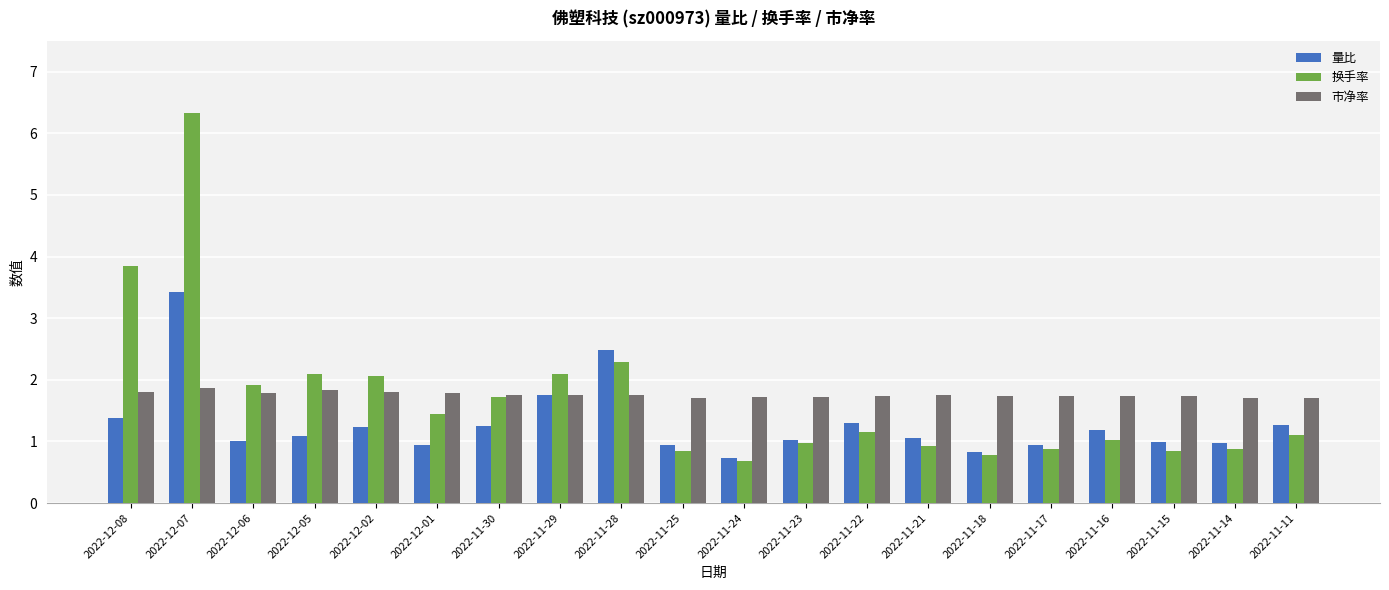

The 量比 series shows 1.7 at 2022-11-30. True or false?

False